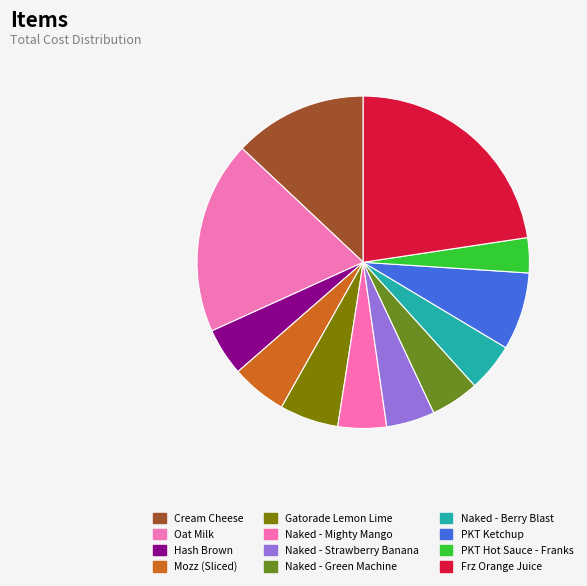

Count the number of slices in the pie.

12